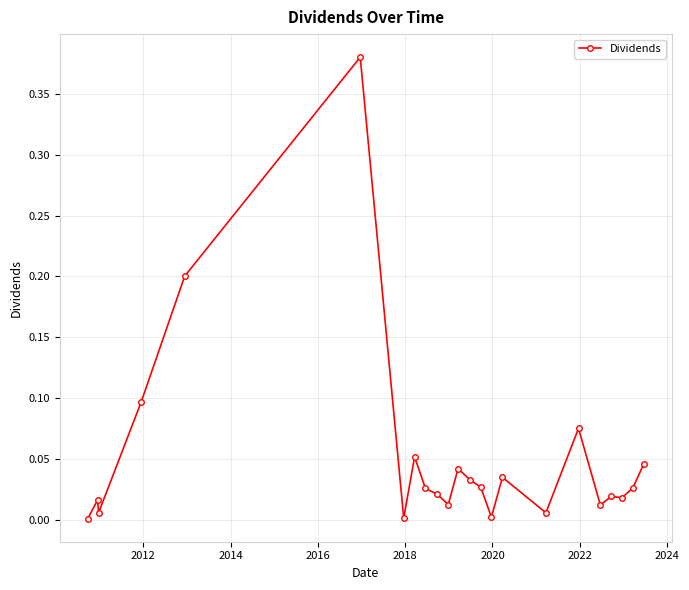

True or false: the data has more than 2 interior local peaks.

True